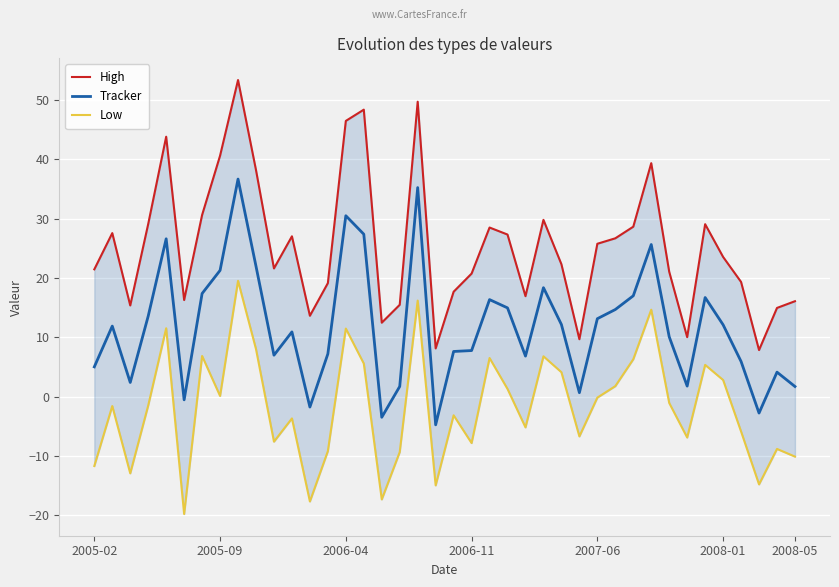

At how many categories does at least one series exceed -3?

40